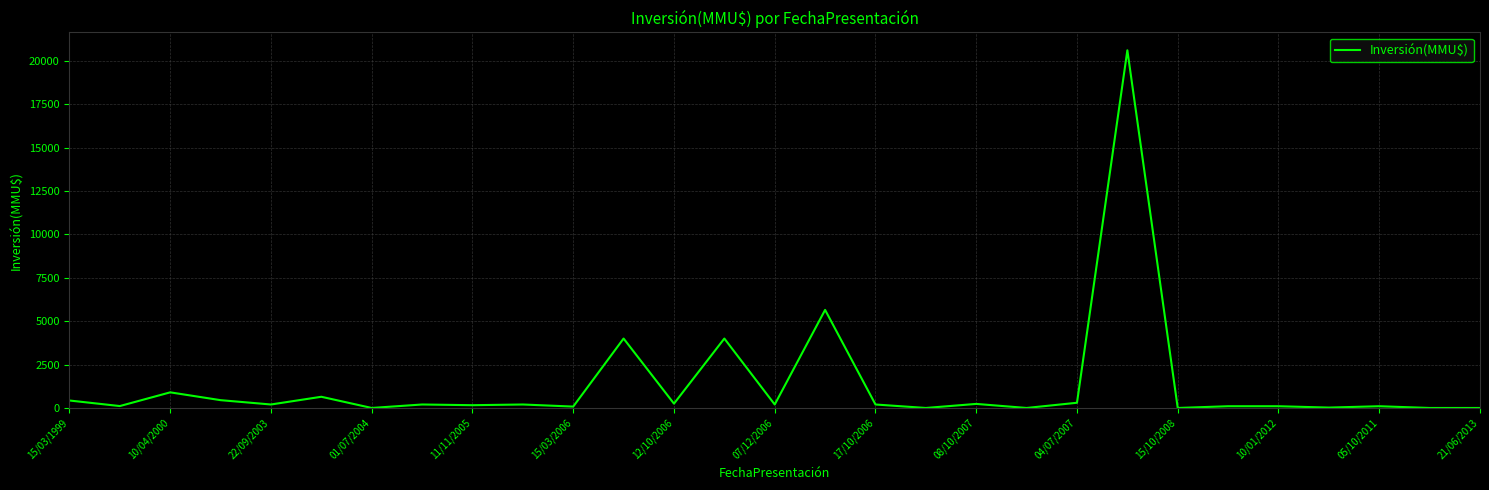

What is the greatest value displayed?

20605